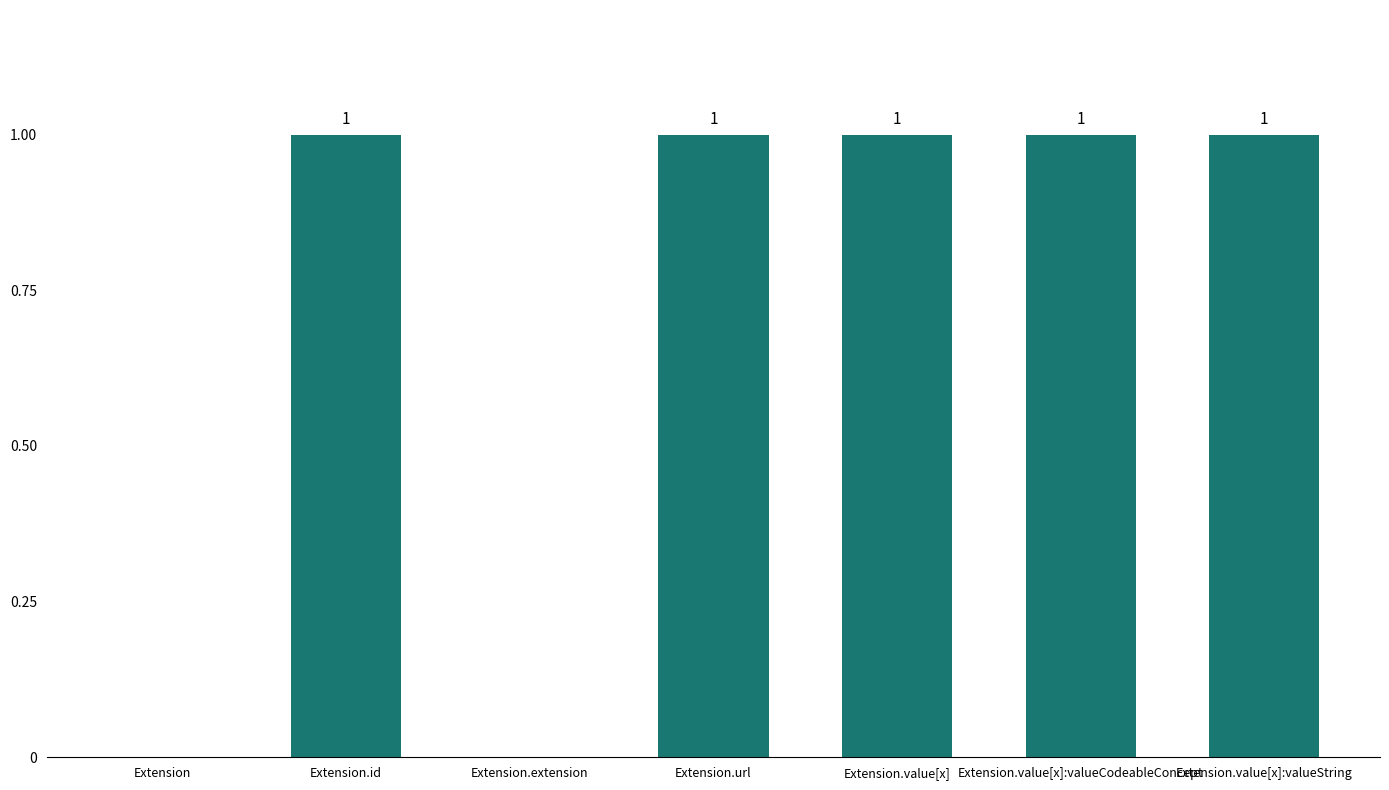

What is the change in value from Extension.extension to Extension.url?

+1